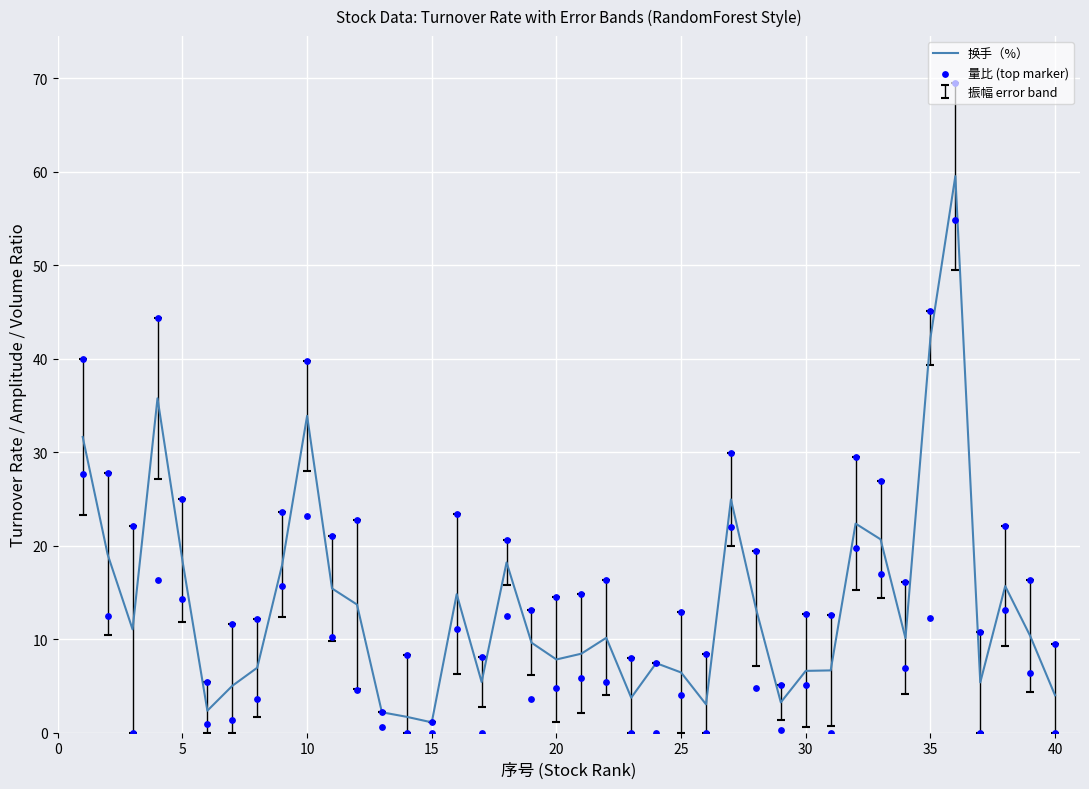

True or false: 换手（%） has a value of 23.7 at 10.

False